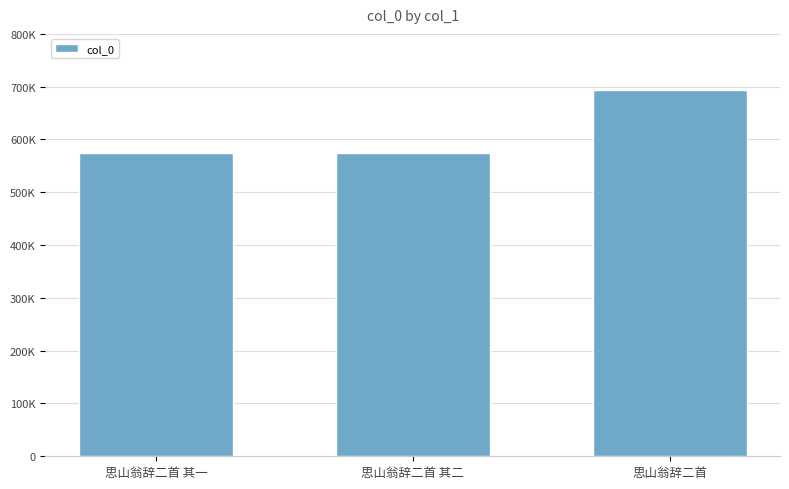

Which label corresponds to the smallest value in the chart?

思山翁辞二首 其一